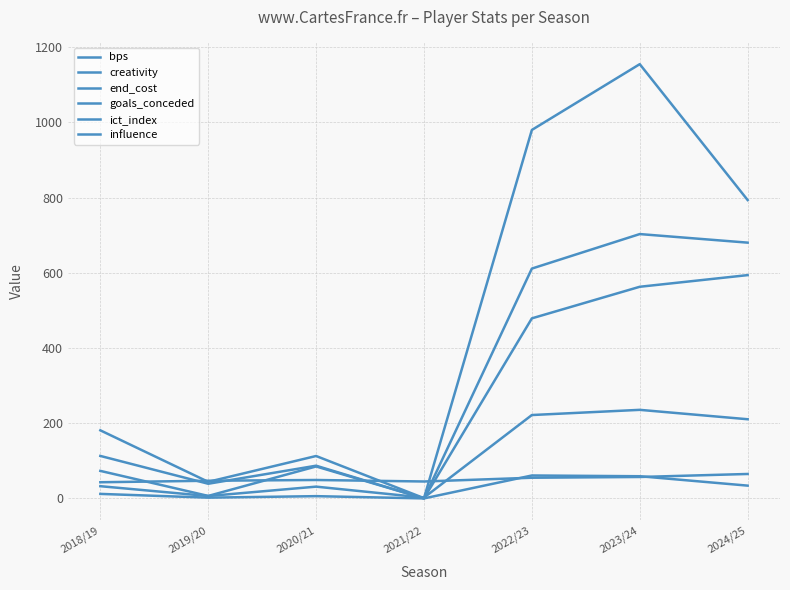

Reading right to left, transcribe all the data shown in this chart.

bps: 594.0	563.0	479.0	0.0	87.0	39.0	113.0
creativity: 793.7	1155.2	980.2	0.7	112.8	44.1	181.1
end_cost: 65.0	57.0	55.0	45.0	49.0	47.0	43.0
goals_conceded: 34.0	59.0	61.0	0.0	6.0	2.0	12.0
ict_index: 210.6	235.6	221.8	2.1	31.3	6.3	32.5
influence: 680.4	703.2	611.4	0.0	85.0	6.6	73.2